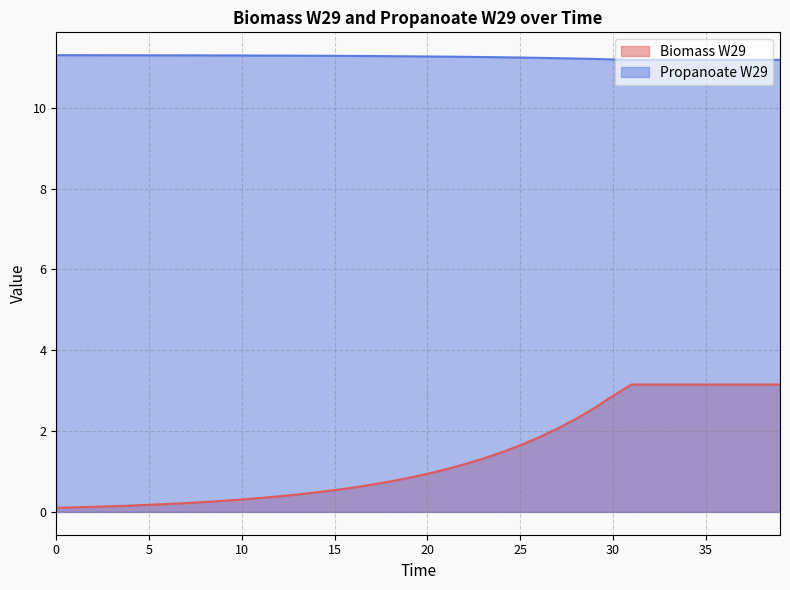

True or false: Biomass W29 and Propanoate W29 intersect in this chart.

False